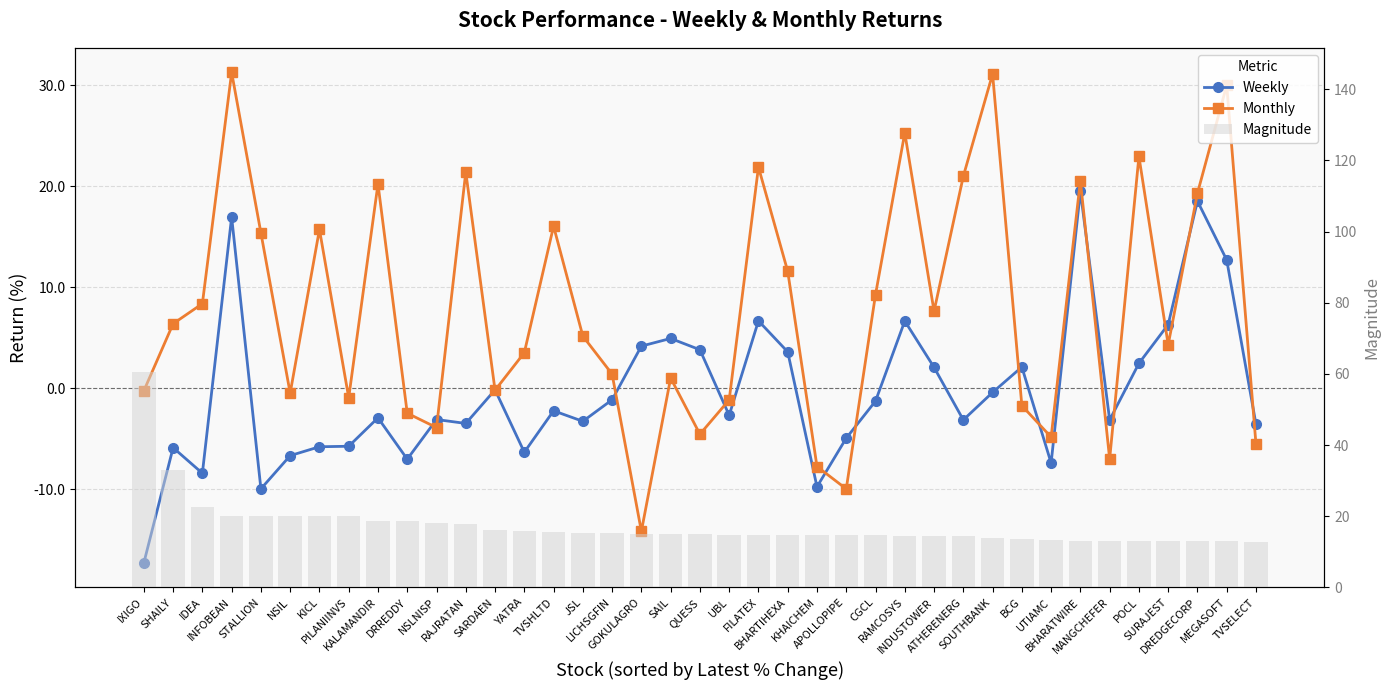

What is the maximum value for Magnitude?

60.7